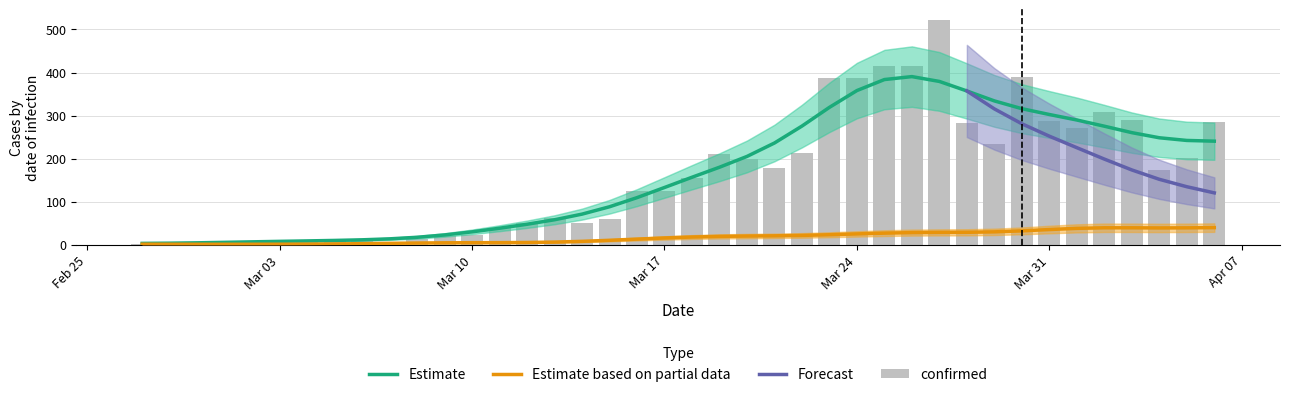

What is the label of the 11th bar from the right?

2020-03-27